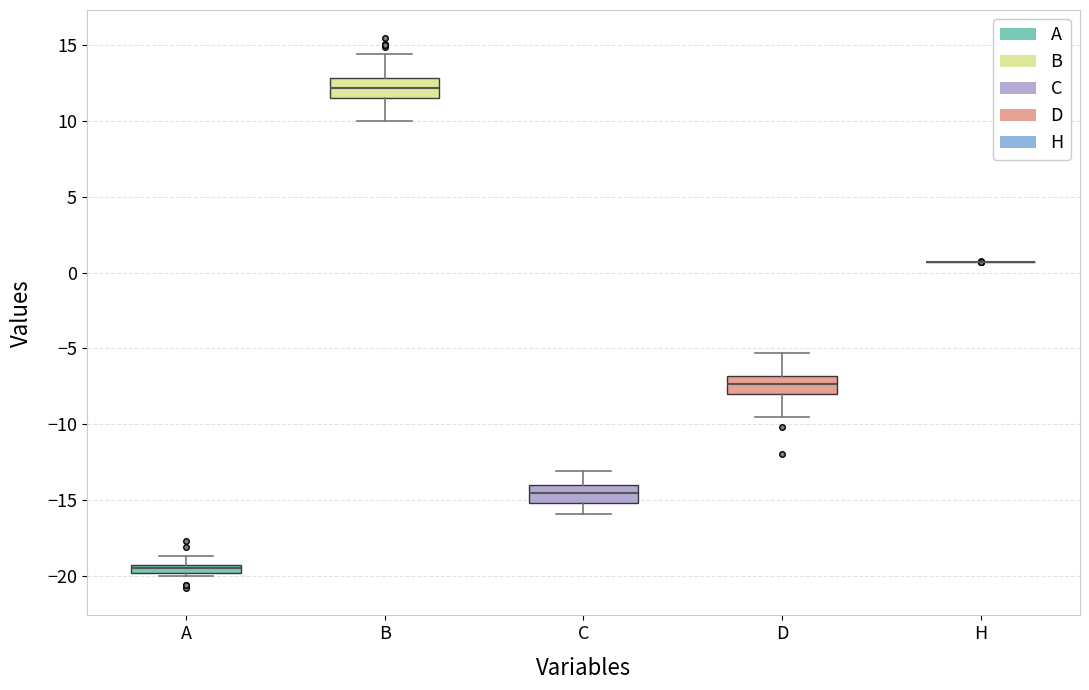

Where is the lower edge of the box for C on the y-axis? The values are not printed on the chart, so give them approximately, as read against the axis.

-15.0